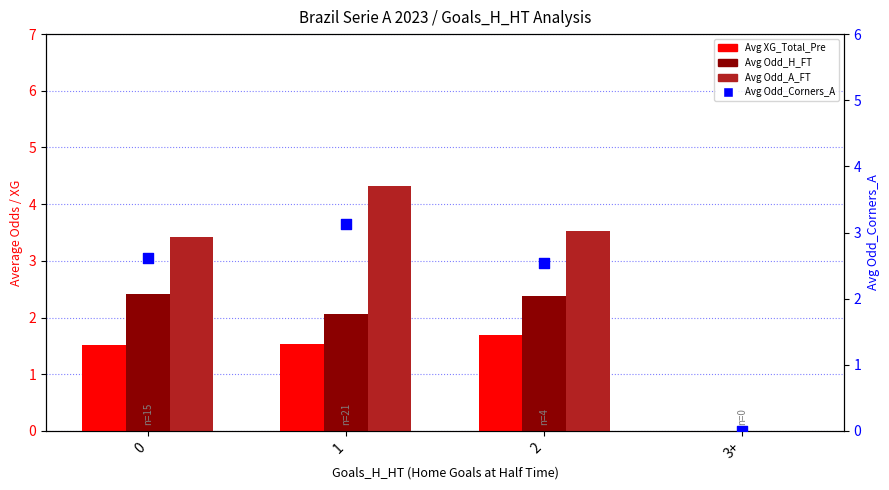

Is the value of Avg Odd_A_FT at 2 greater than the value of Avg Odd_H_FT at 3+?

Yes